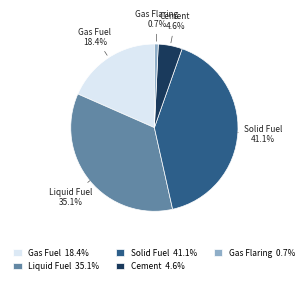

Does Liquid Fuel represent more than half of the total?

No